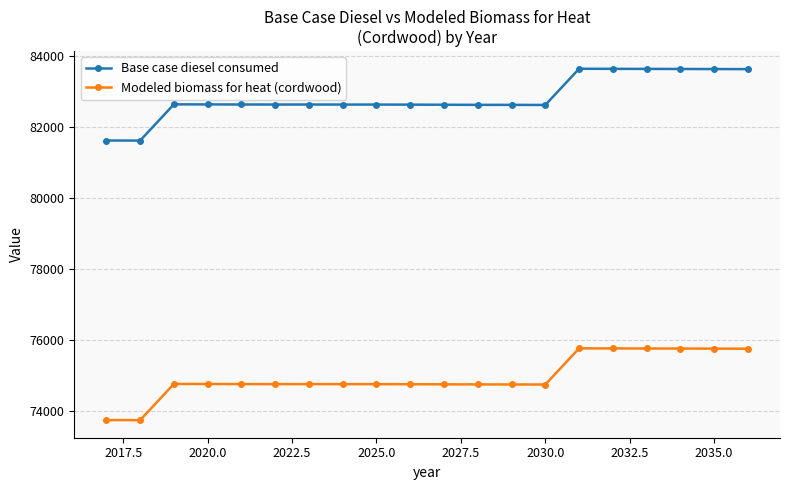

What is the average value of the Base case diesel consumed series?

82825.8